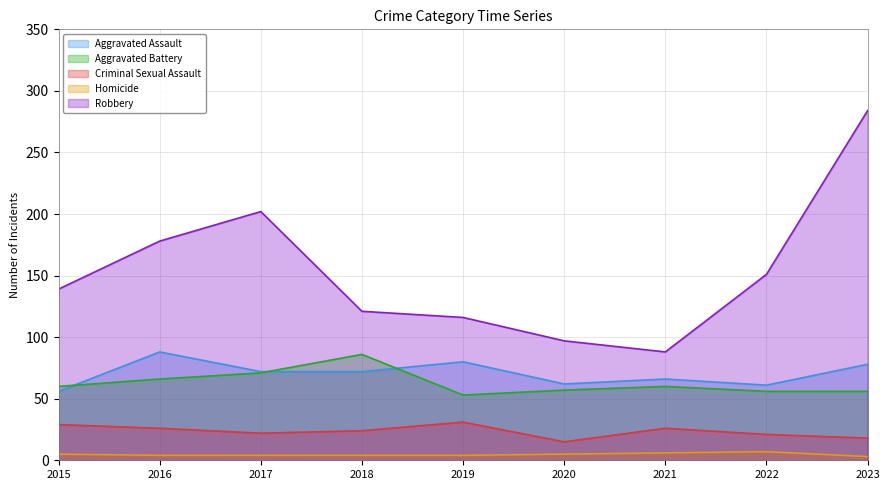

What is the difference between the second highest and minimum values in the Aggravated Assault series?

24